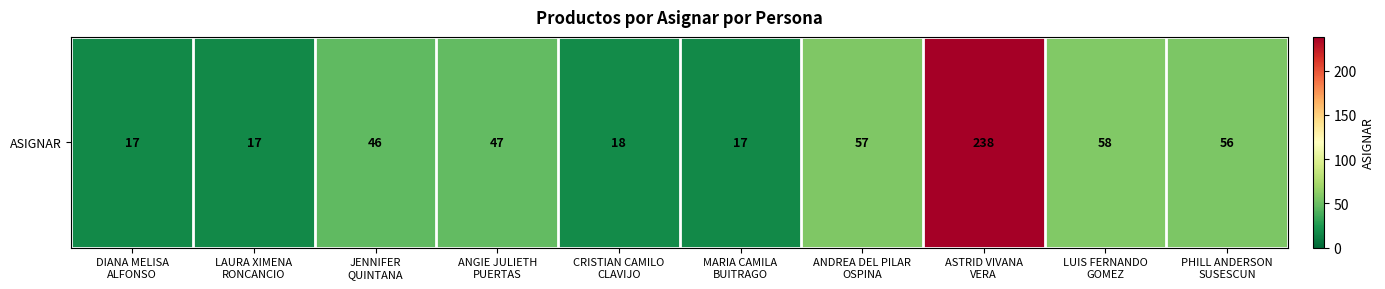

What is the sum of all values?

571